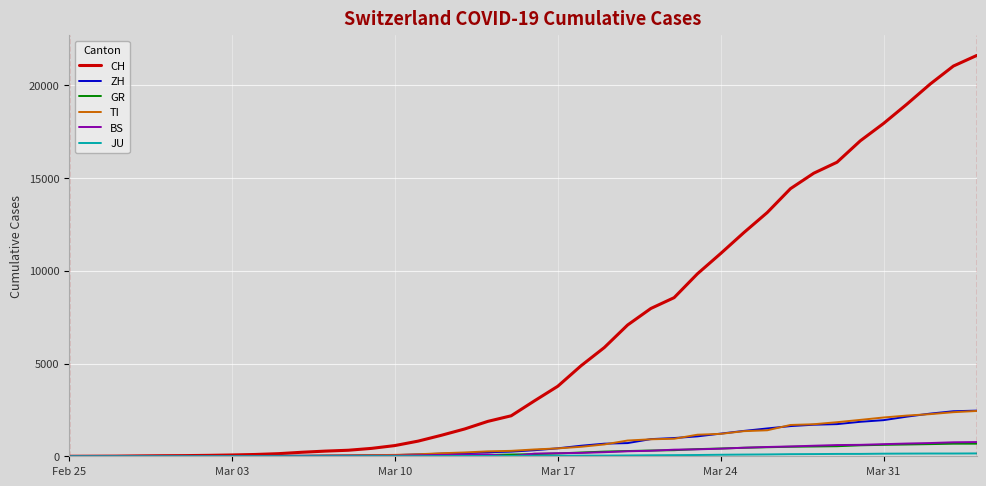

Count the number of data series in this chart.

6